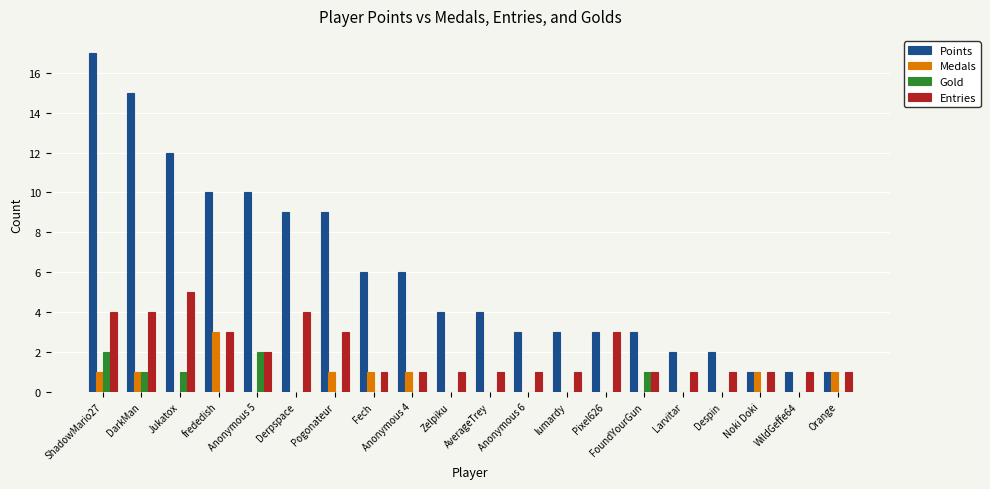

True or false: Entries has a value of 2 at Anonymous 5.

True